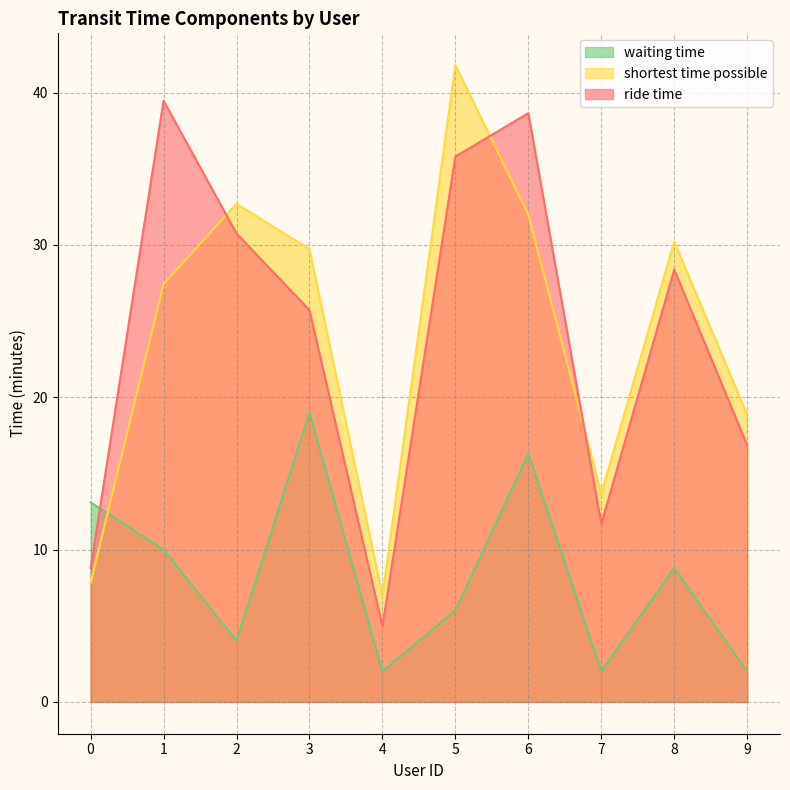

At which label does shortest time possible first exceed 29?

2